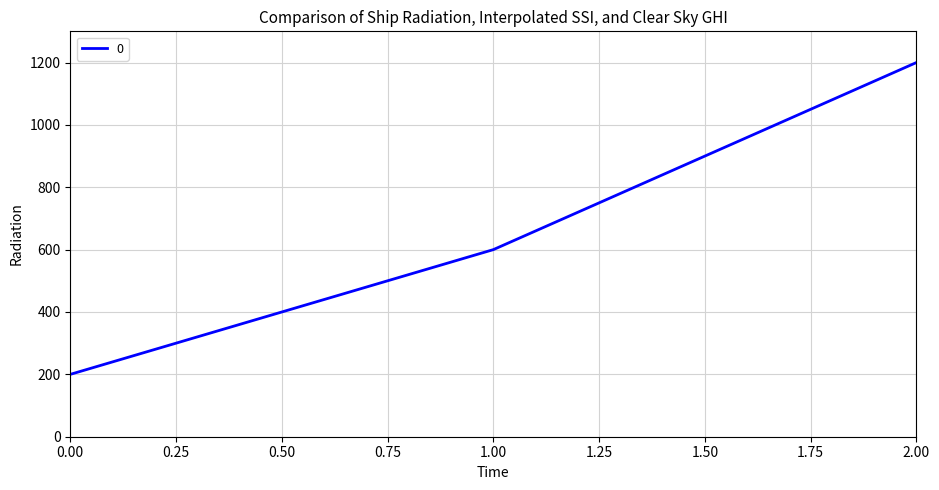

Which label corresponds to the largest value in the chart?

2.00